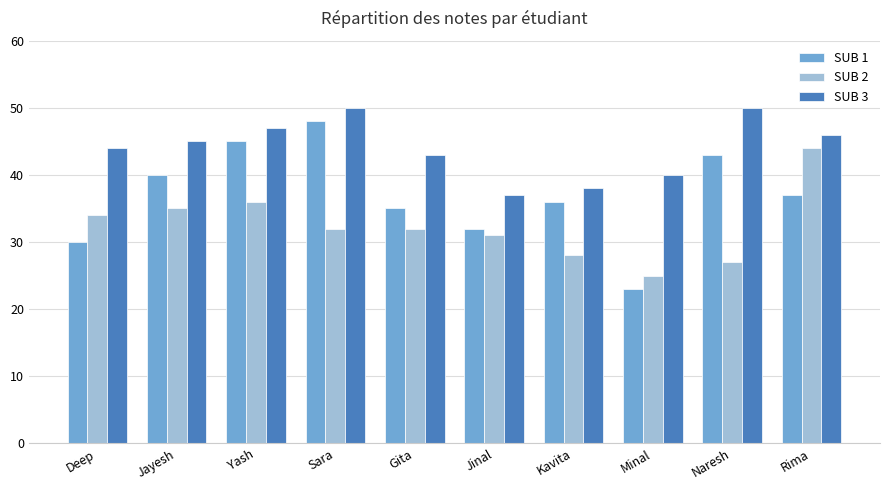

How many data points in SUB 3 are less than 45?

5